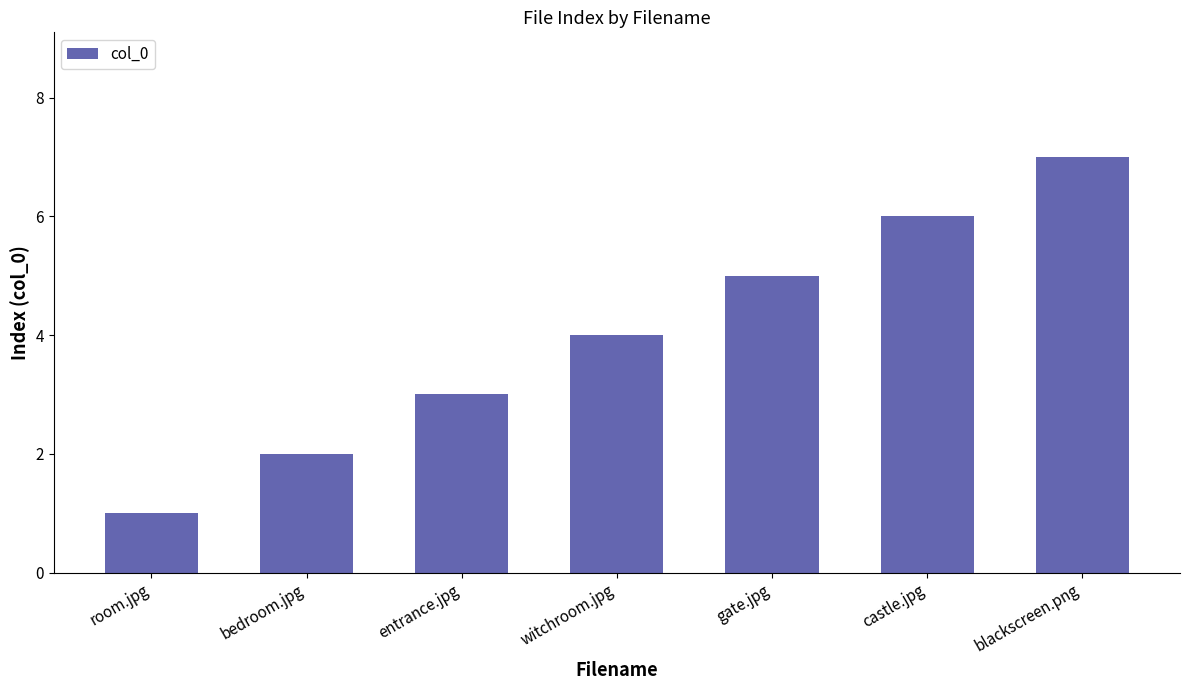

What is the average value?

4